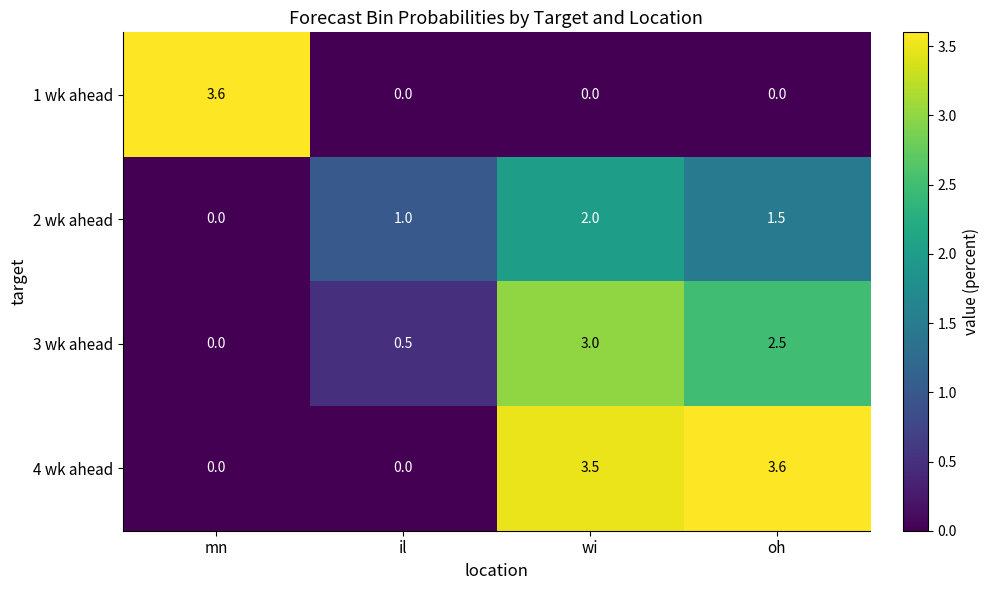

The 3 wk ahead series shows 2.1 at mn. True or false?

False